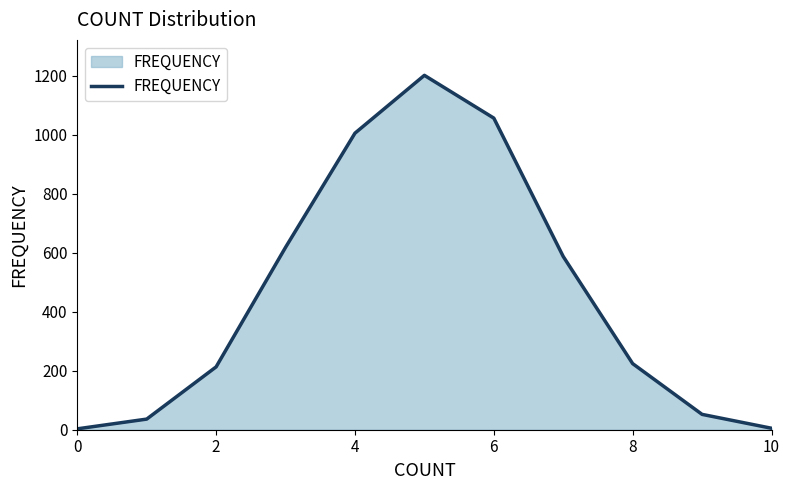

What is the difference between the maximum and minimum values?

1198